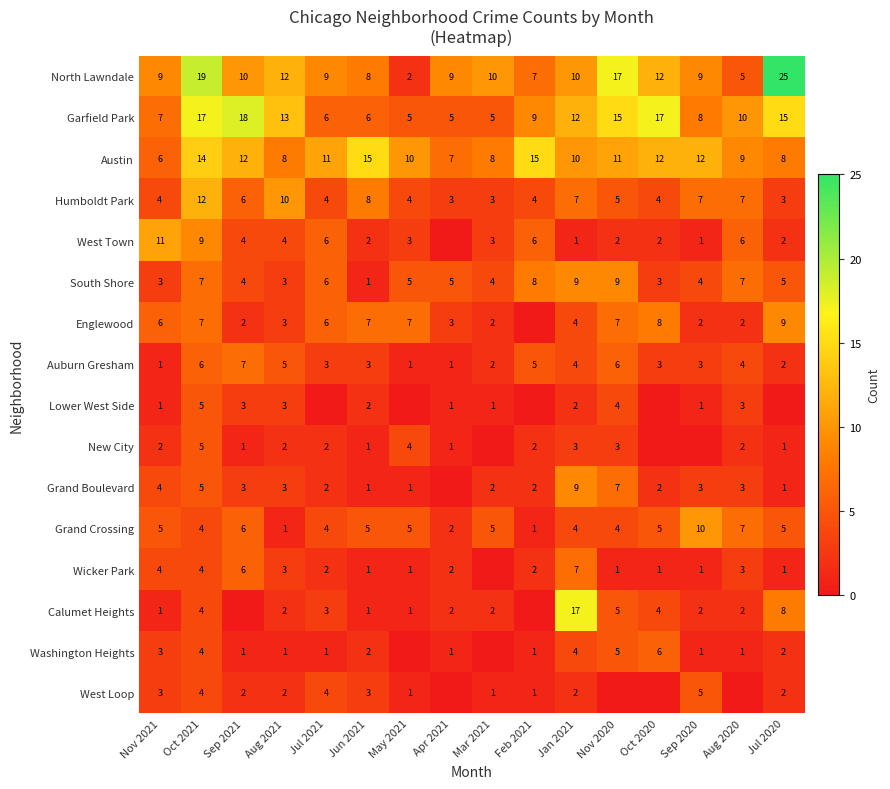

What is the spread (max minus min) of values at Aug 2020?

10